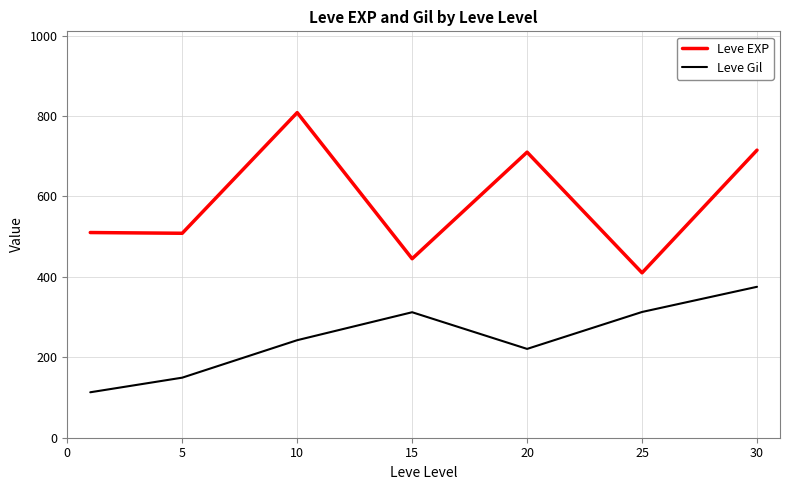

Which series has the largest range (max minus min)?

Leve EXP